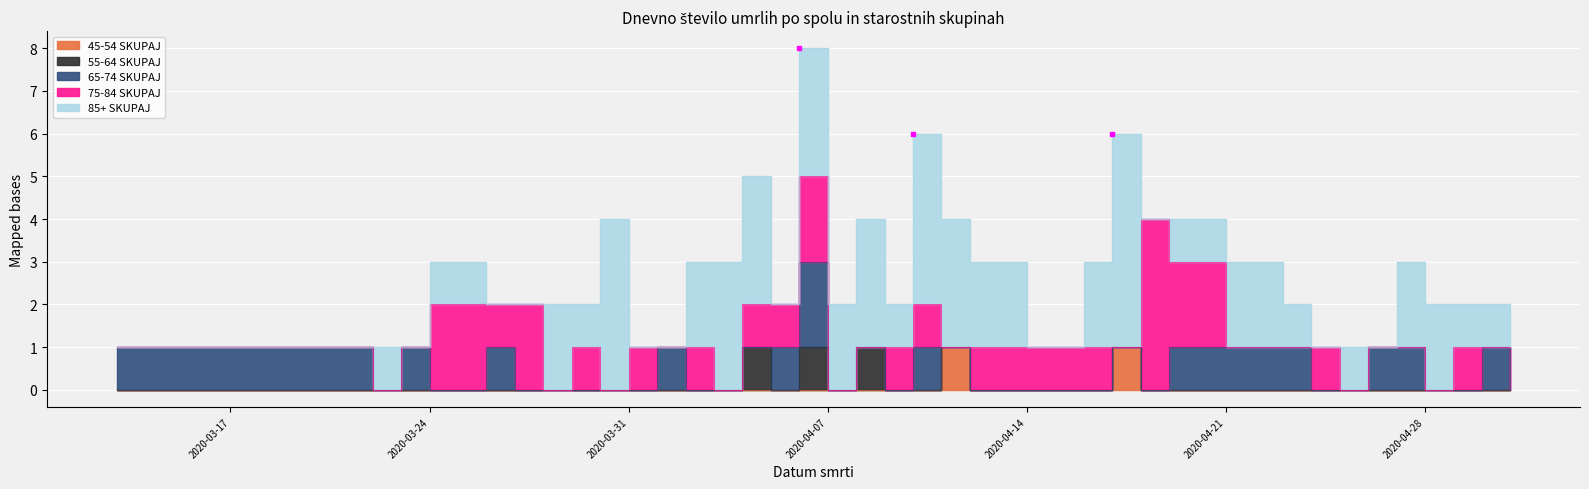

The 65-74 SKUPAJ series shows 1 at 2020-04-01. True or false?

True